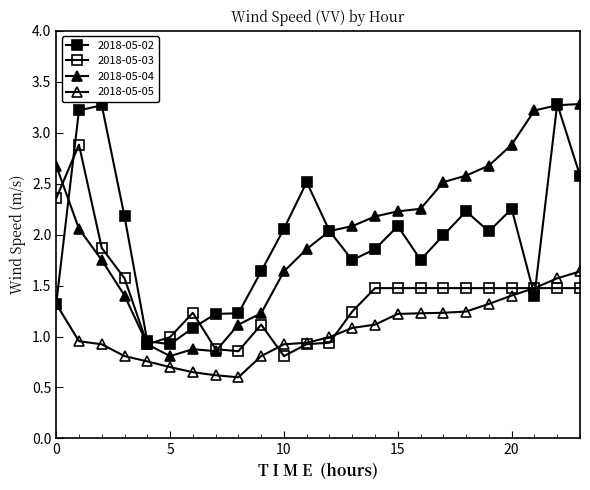

How many categories are shown in the chart?

24